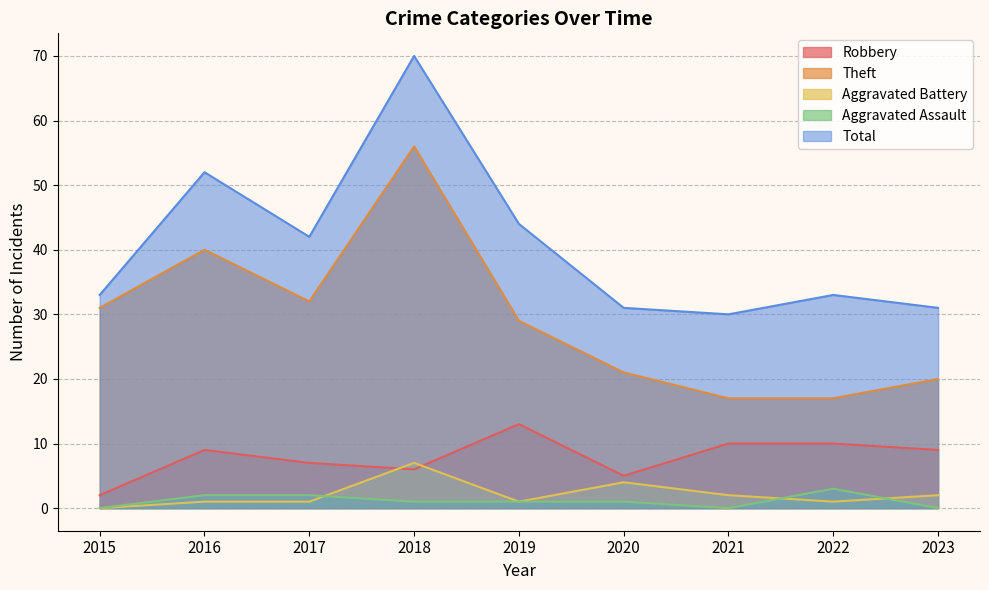

What is the sum of all Total values?

366